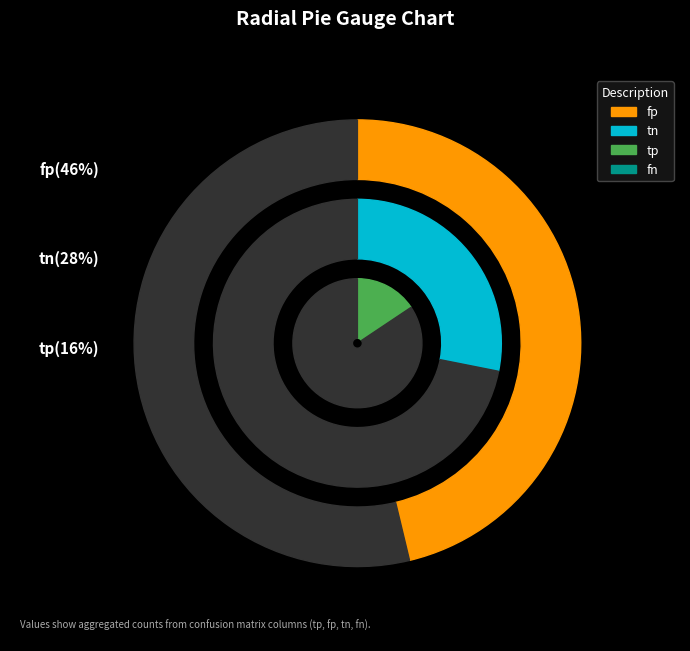

True or false: 23 accounts for 14% of the total.

False